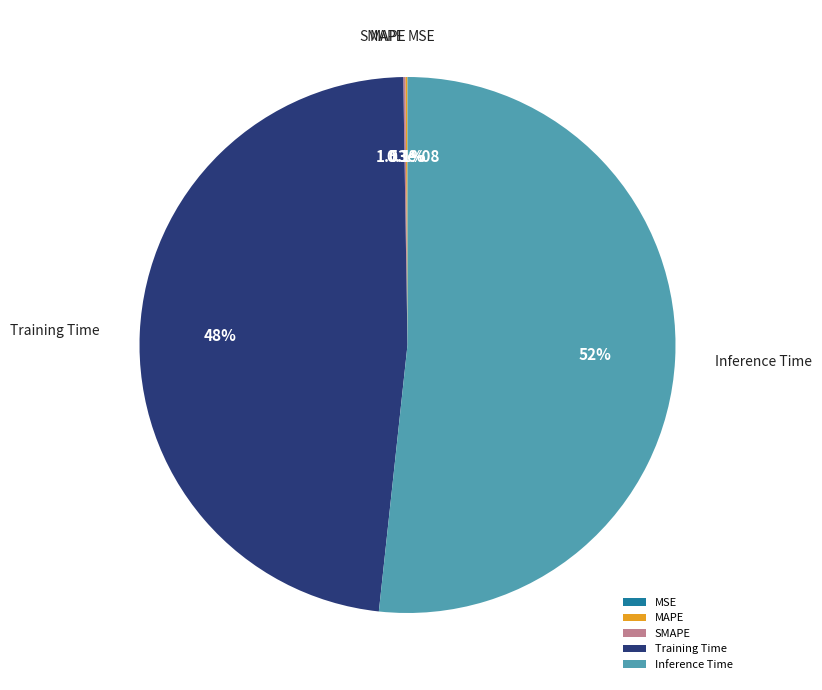

Which slice is the largest?

Inference Time